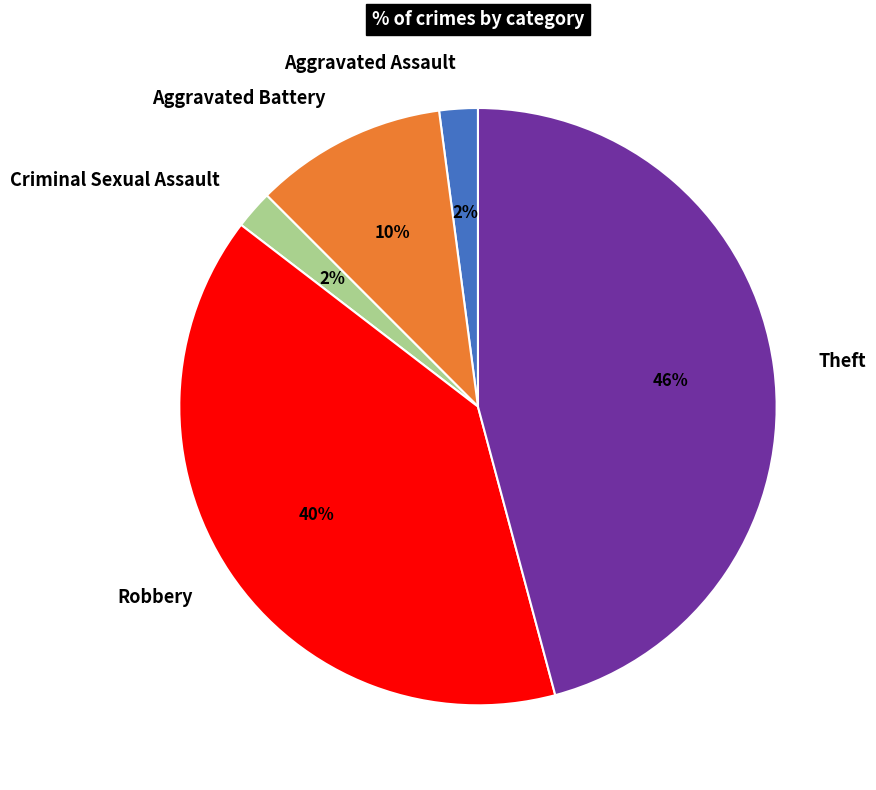

To the nearest percent, what portion does Aggravated Battery represent?

10%